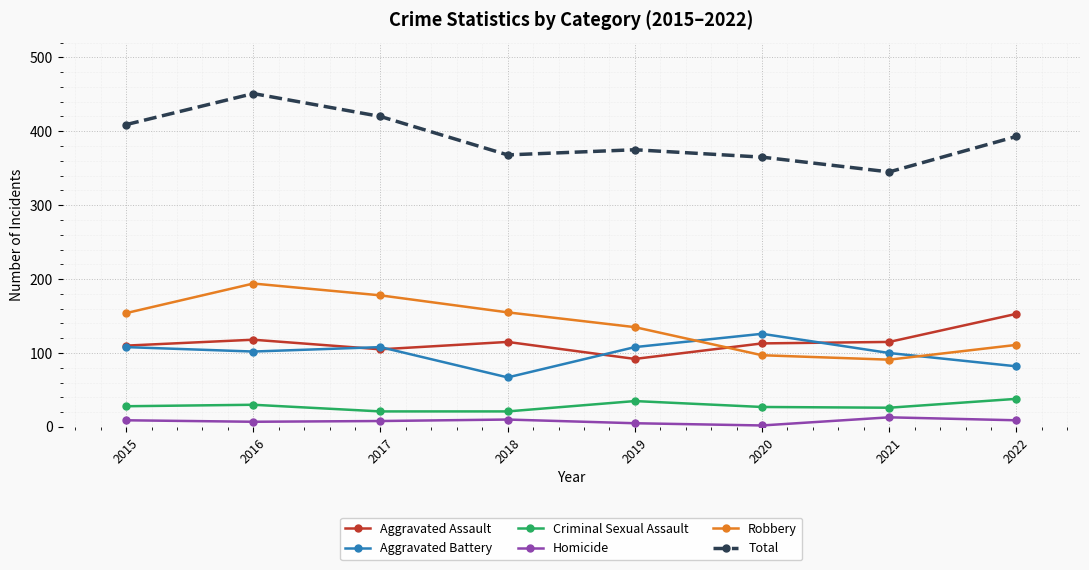

True or false: Total and Aggravated Battery intersect in this chart.

False